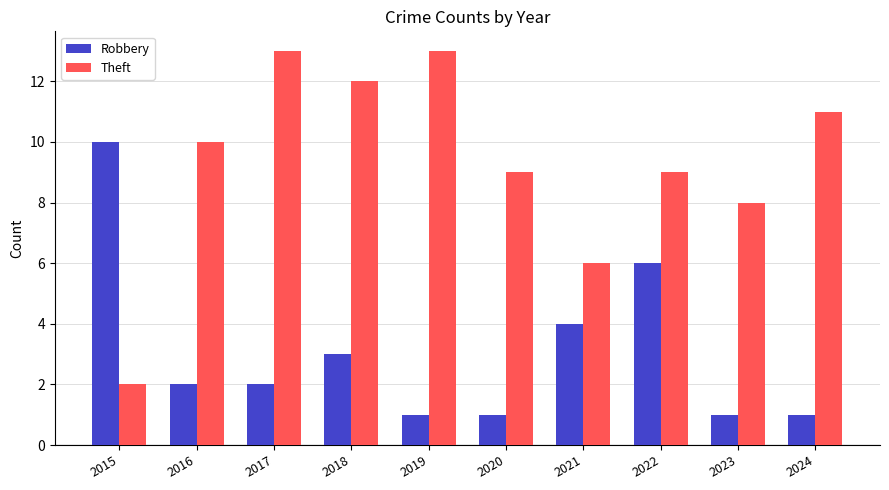

How many data points does each series have?

10